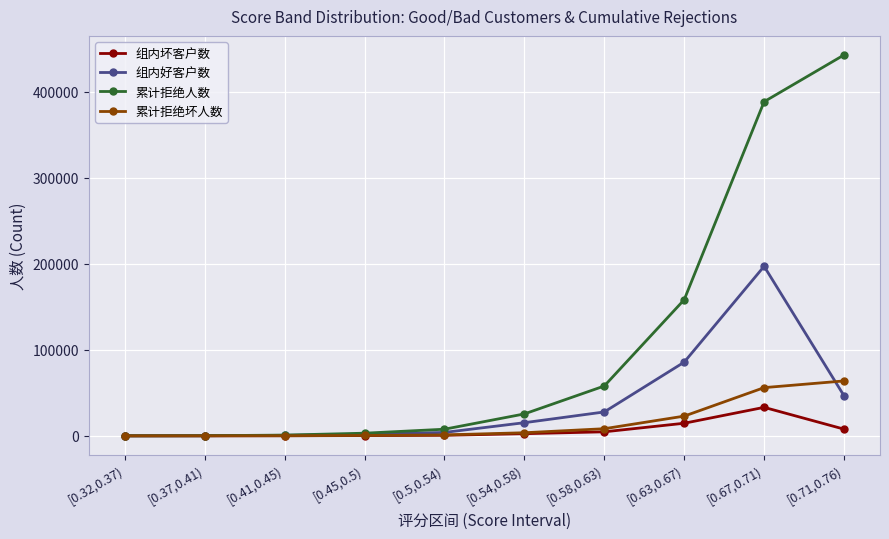

Which series changed the most between [0.5,0.54) and [0.63,0.67)?

累计拒绝人数